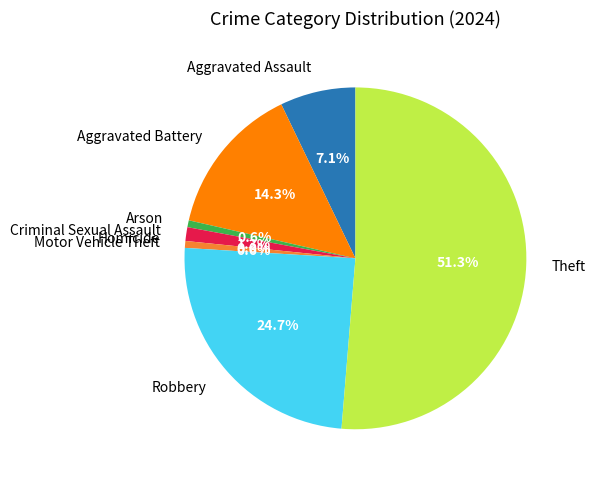

How many segments does this pie chart have?

8